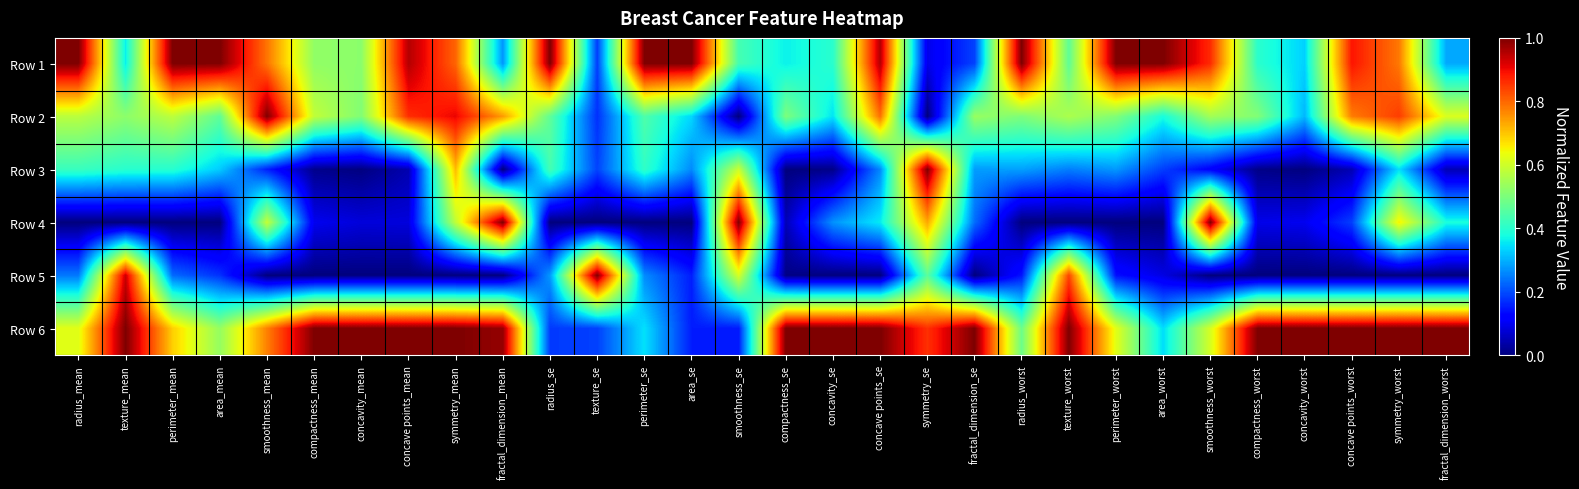

Reading left to right, transcribe all the data shown in this chart.

Row 1: radius_mean=1.0	texture_mean=0.4	perimeter_mean=1.0	area_mean=1.0	smoothness_mean=0.8	compactness_mean=0.5	concavity_mean=0.5	concave points_mean=1.0	symmetry_mean=0.8	fractal_dimension_mean=0.3	radius_se=1.0	texture_se=0.2	perimeter_se=1.0	area_se=1.0	smoothness_se=0.4	compactness_se=0.4	concavity_se=0.4	concave points_se=1.0	symmetry_se=0.1	fractal_dimension_se=0.2	radius_worst=1.0	texture_worst=0.5	perimeter_worst=1.0	area_worst=1.0	smoothness_worst=0.9	compactness_worst=0.4	concavity_worst=0.3	concave points_worst=0.9	symmetry_worst=0.8	fractal_dimension_worst=0.3
Row 2: radius_mean=0.6	texture_mean=0.5	perimeter_mean=0.6	area_mean=0.5	smoothness_mean=1.0	compactness_mean=0.6	concavity_mean=0.5	concave points_mean=0.9	symmetry_mean=0.9	fractal_dimension_mean=0.7	radius_se=0.5	texture_se=0.2	perimeter_se=0.4	area_se=0.3	smoothness_se=0.0	compactness_se=0.5	concavity_se=0.3	concave points_se=0.8	symmetry_se=0.0	fractal_dimension_se=0.5	radius_worst=0.5	texture_worst=0.6	perimeter_worst=0.5	area_worst=0.4	smoothness_worst=0.5	compactness_worst=0.5	concavity_worst=0.3	concave points_worst=0.8	symmetry_worst=0.8	fractal_dimension_worst=0.6
Row 3: radius_mean=0.4	texture_mean=0.4	perimeter_mean=0.4	area_mean=0.3	smoothness_mean=0.2	compactness_mean=0.0	concavity_mean=0.0	concave points_mean=0.0	symmetry_mean=0.7	fractal_dimension_mean=0.0	radius_se=0.4	texture_se=0.2	perimeter_se=0.4	area_se=0.3	smoothness_se=0.6	compactness_se=0.0	concavity_se=0.0	concave points_se=0.3	symmetry_se=1.0	fractal_dimension_se=0.3	radius_worst=0.3	texture_worst=0.3	perimeter_worst=0.3	area_worst=0.2	smoothness_worst=0.1	compactness_worst=0.0	concavity_worst=0.0	concave points_worst=0.0	symmetry_worst=0.3	fractal_dimension_worst=0.0
Row 4: radius_mean=0.0	texture_mean=0.0	perimeter_mean=0.0	area_mean=0.0	smoothness_mean=0.6	compactness_mean=0.1	concavity_mean=0.1	concave points_mean=0.1	symmetry_mean=0.6	fractal_dimension_mean=1.0	radius_se=0.0	texture_se=0.0	perimeter_se=0.0	area_se=0.0	smoothness_se=1.0	compactness_se=0.0	concavity_se=0.3	concave points_se=0.4	symmetry_se=0.7	fractal_dimension_se=0.2	radius_worst=0.0	texture_worst=0.0	perimeter_worst=0.0	area_worst=0.0	smoothness_worst=1.0	compactness_worst=0.1	concavity_worst=0.1	concave points_worst=0.2	symmetry_worst=0.7	fractal_dimension_worst=0.4
Row 5: radius_mean=0.2	texture_mean=0.9	perimeter_mean=0.2	area_mean=0.2	smoothness_mean=0.0	compactness_mean=0.0	concavity_mean=0.0	concave points_mean=0.0	symmetry_mean=0.0	fractal_dimension_mean=0.0	radius_se=0.3	texture_se=1.0	perimeter_se=0.3	area_se=0.2	smoothness_se=0.6	compactness_se=0.0	concavity_se=0.0	concave points_se=0.0	symmetry_se=0.5	fractal_dimension_se=0.0	radius_worst=0.1	texture_worst=0.8	perimeter_worst=0.1	area_worst=0.1	smoothness_worst=0.0	compactness_worst=0.0	concavity_worst=0.0	concave points_worst=0.0	symmetry_worst=0.0	fractal_dimension_worst=0.0
Row 6: radius_mean=0.6	texture_mean=1.0	perimeter_mean=0.7	area_mean=0.5	smoothness_mean=0.8	compactness_mean=1.0	concavity_mean=1.0	concave points_mean=1.0	symmetry_mean=1.0	fractal_dimension_mean=1.0	radius_se=0.2	texture_se=0.2	perimeter_se=0.3	area_se=0.2	smoothness_se=0.1	compactness_se=1.0	concavity_se=1.0	concave points_se=1.0	symmetry_se=0.9	fractal_dimension_se=1.0	radius_worst=0.5	texture_worst=1.0	perimeter_worst=0.6	area_worst=0.3	smoothness_worst=0.6	compactness_worst=1.0	concavity_worst=1.0	concave points_worst=1.0	symmetry_worst=1.0	fractal_dimension_worst=1.0